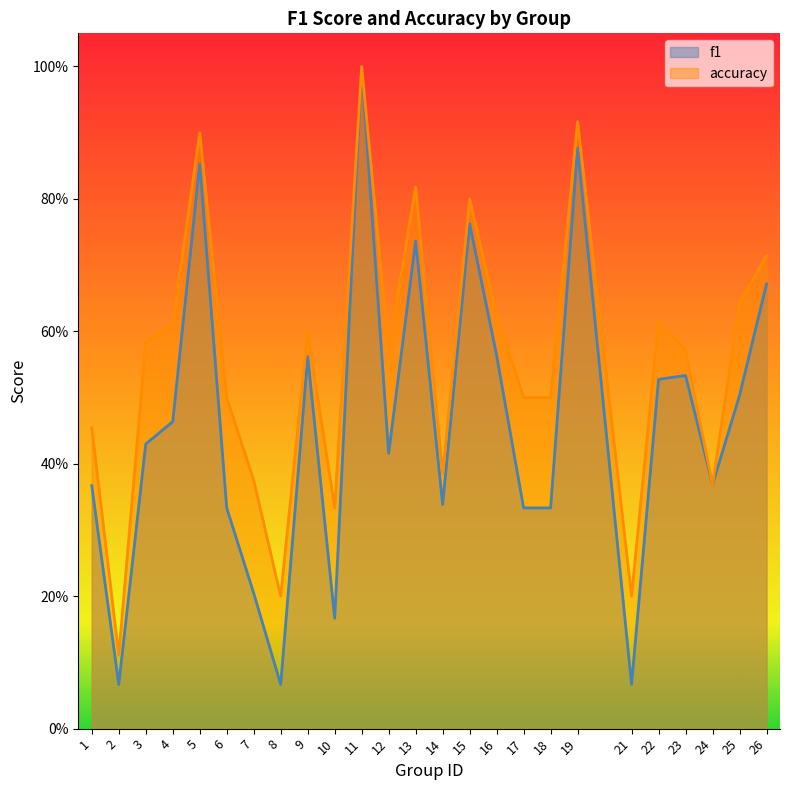

What is the minimum value shown in the chart?

0.1